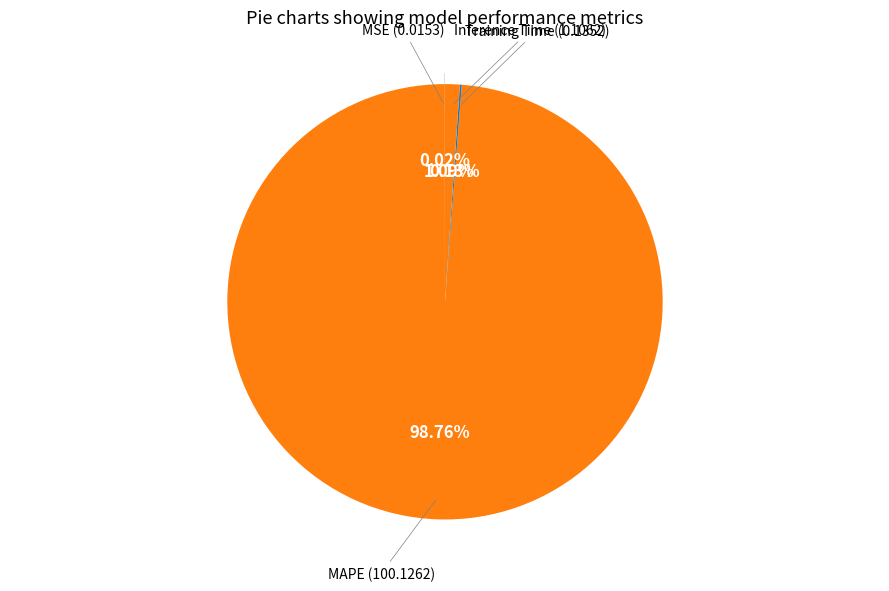

True or false: MSE accounts for 1% of the total.

False